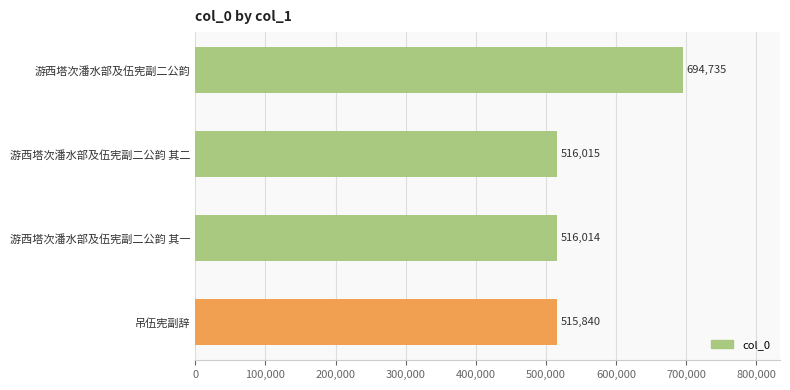

Which category has the highest value across all series?

游西塔次潘水部及伍宪副二公韵